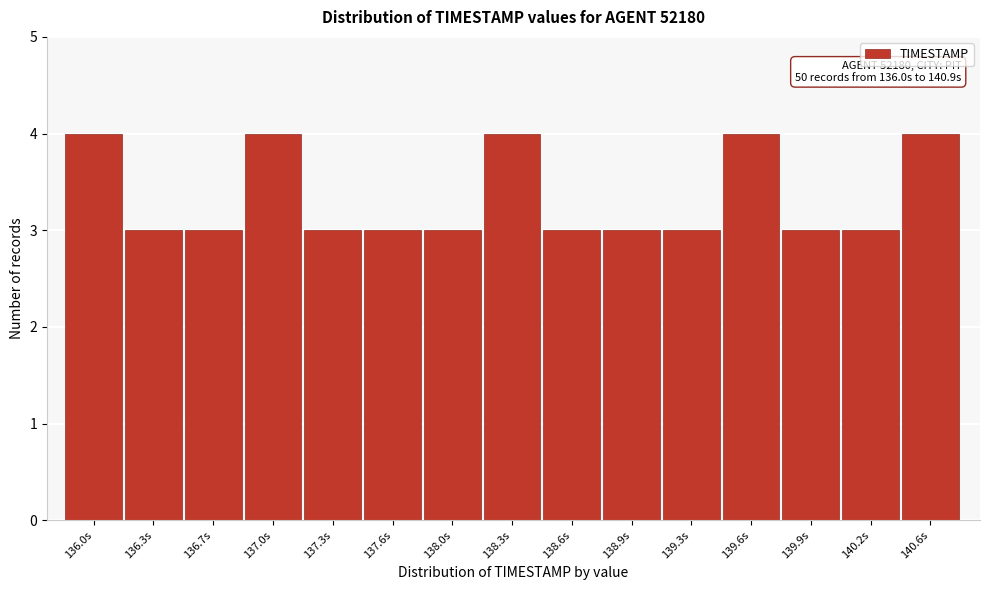

Reading left to right, what are all the values shown in this chart?

136.0s=4	136.3s=3	136.7s=3	137.0s=4	137.3s=3	137.6s=3	138.0s=3	138.3s=4	138.6s=3	138.9s=3	139.3s=3	139.6s=4	139.9s=3	140.2s=3	140.6s=4